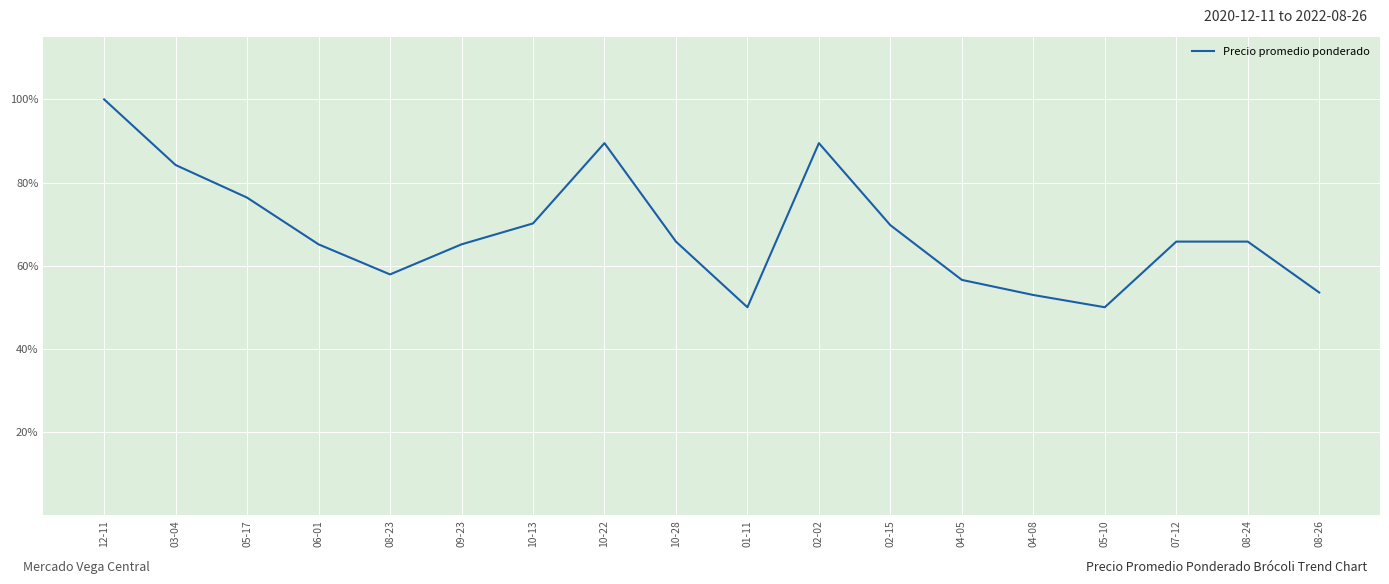

What is the minimum value shown in the chart?

50.0